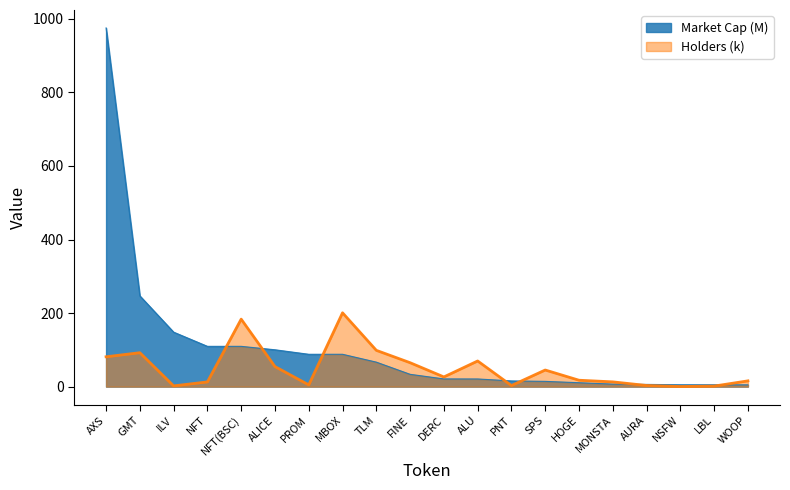

What is the difference between the maximum and minimum values in the Market Cap (M) series?

970.4